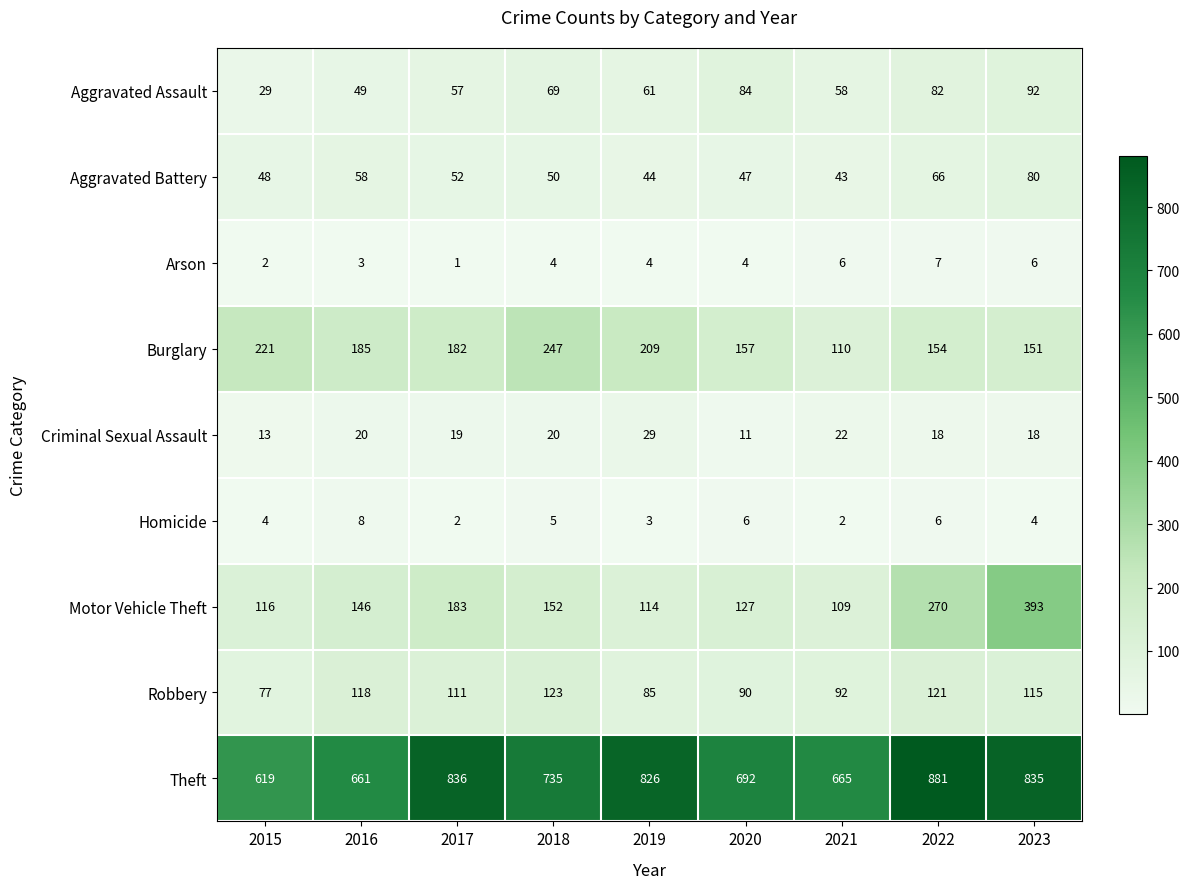

Where does the Aggravated Assault series first go above 61?

2018